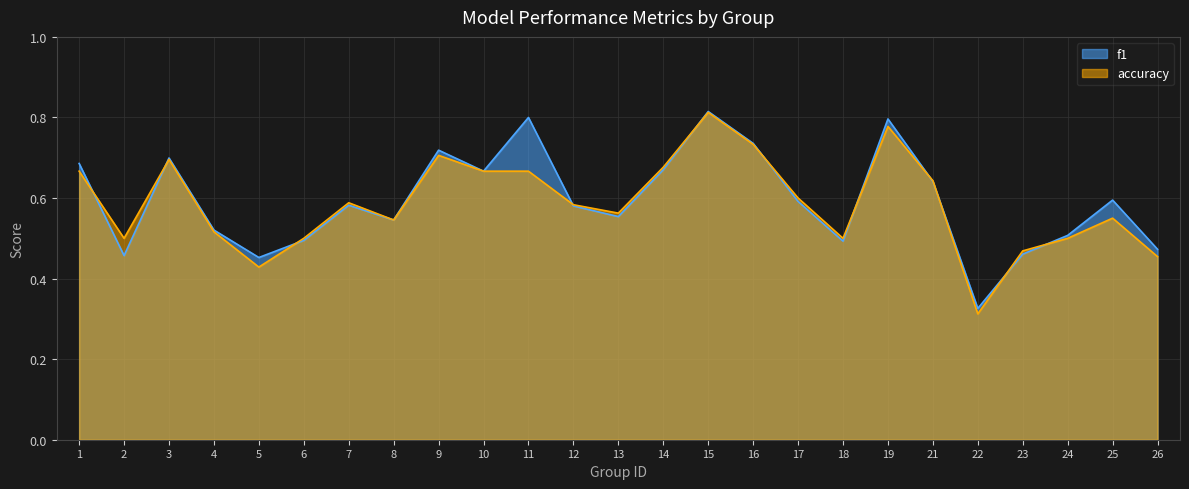

Rank the categories by f1 value from highest to lowest.

15, 11, 19, 16, 9, 3, 1, 14, 10, 21, 25, 17, 7, 12, 13, 8, 4, 24, 6, 18, 26, 23, 2, 5, 22